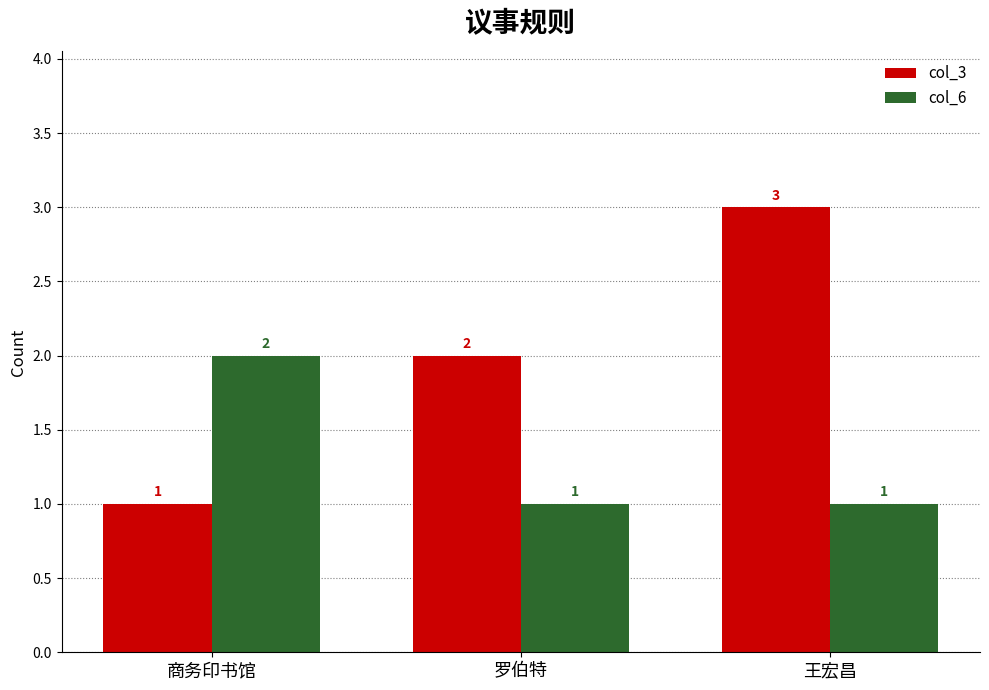

Count the number of categories in the chart.

3